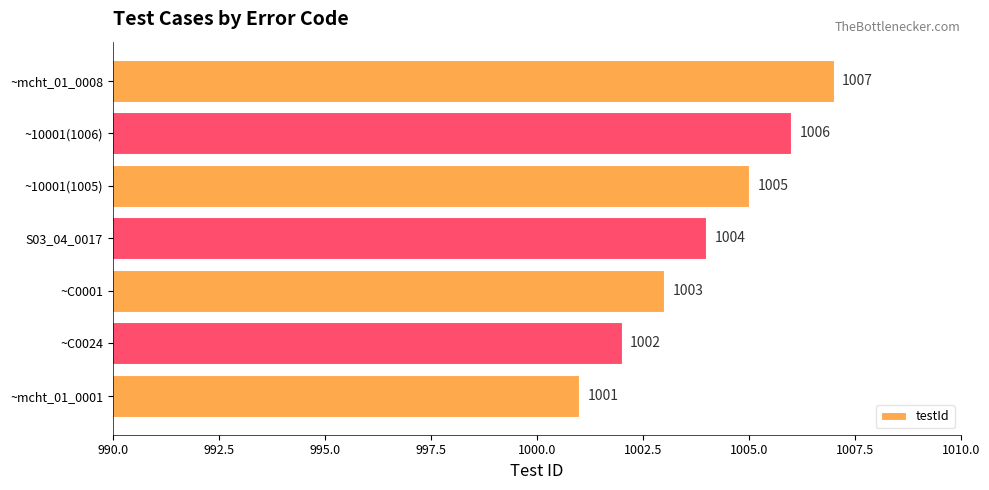

The chart shows a value of 1007 at ~mcht_01_0008. True or false?

True